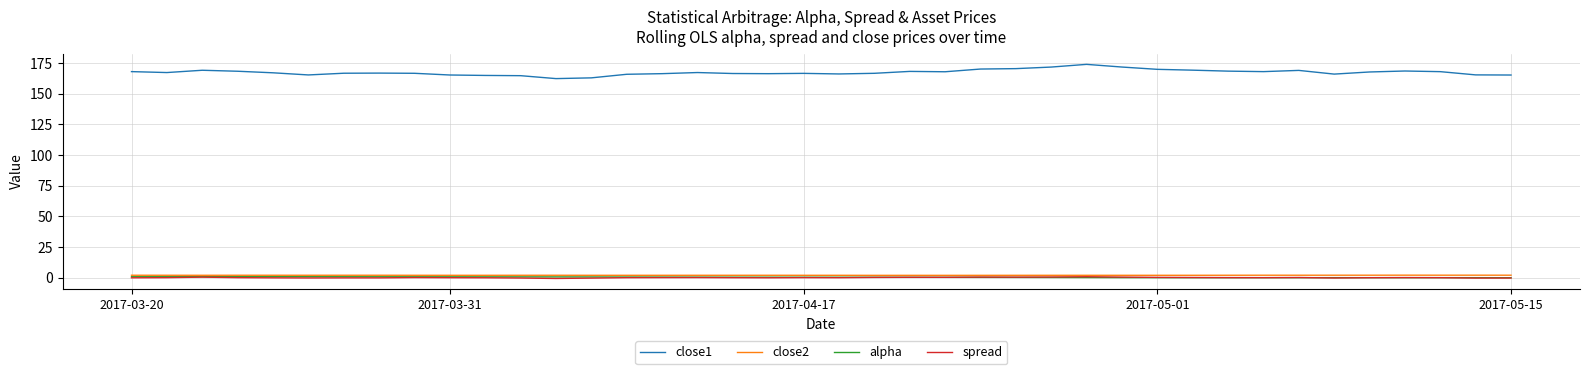

Which series has the largest range (max minus min)?

close1